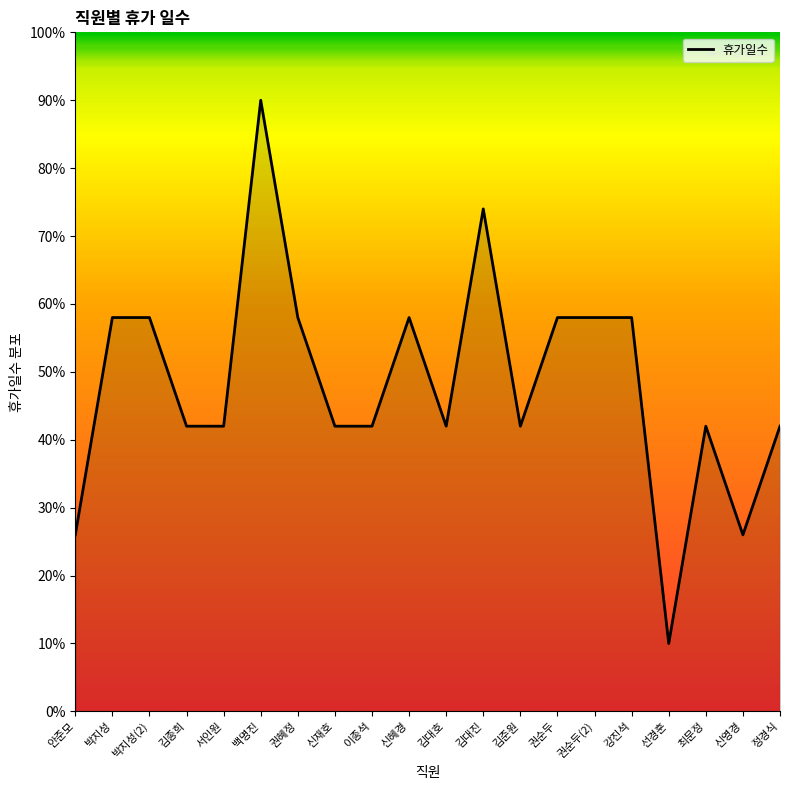

The chart shows a value of 10 at 선경훈. True or false?

True